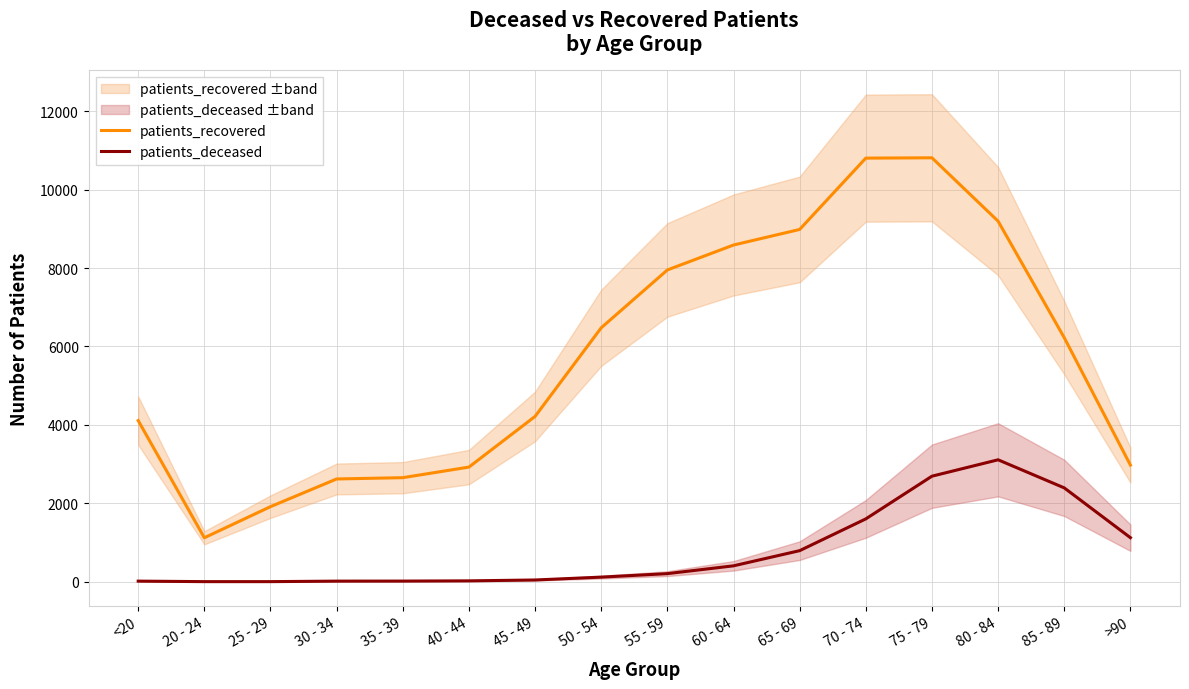

What is the label of the 6th point from the left?

40 - 44